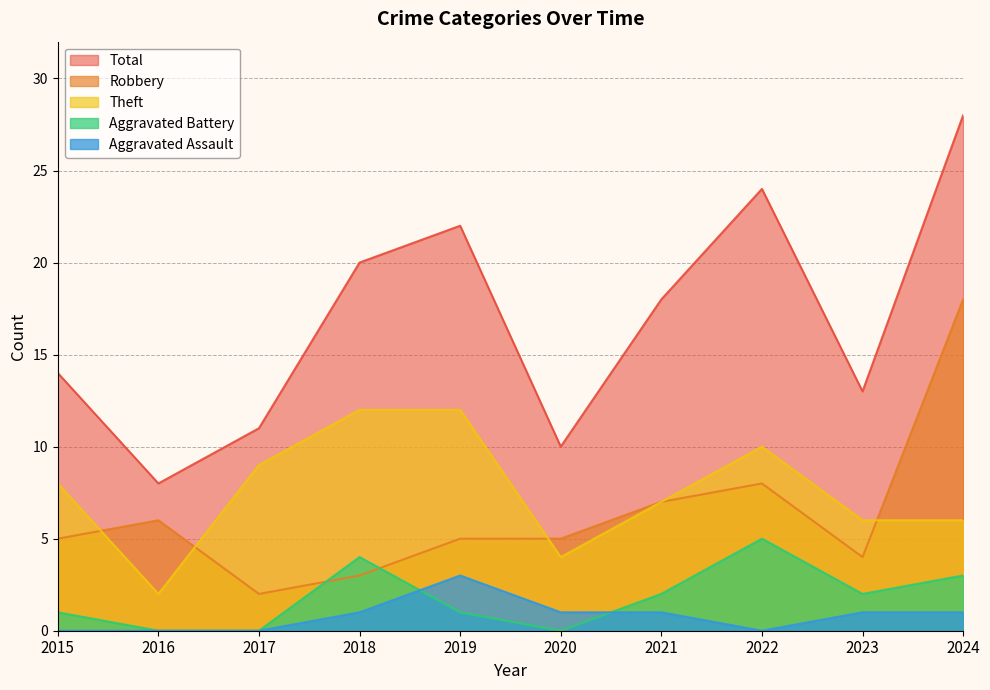

Where is Theft nearest to the value 7?

2021